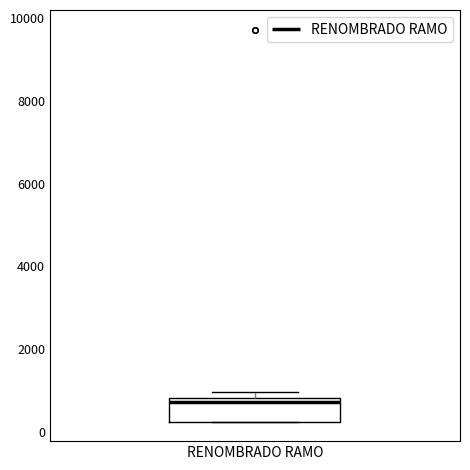

Where is the upper edge of the box for RENOMBRADO RAMO on the y-axis? The values are not printed on the chart, so give them approximately, as read against the axis.

800